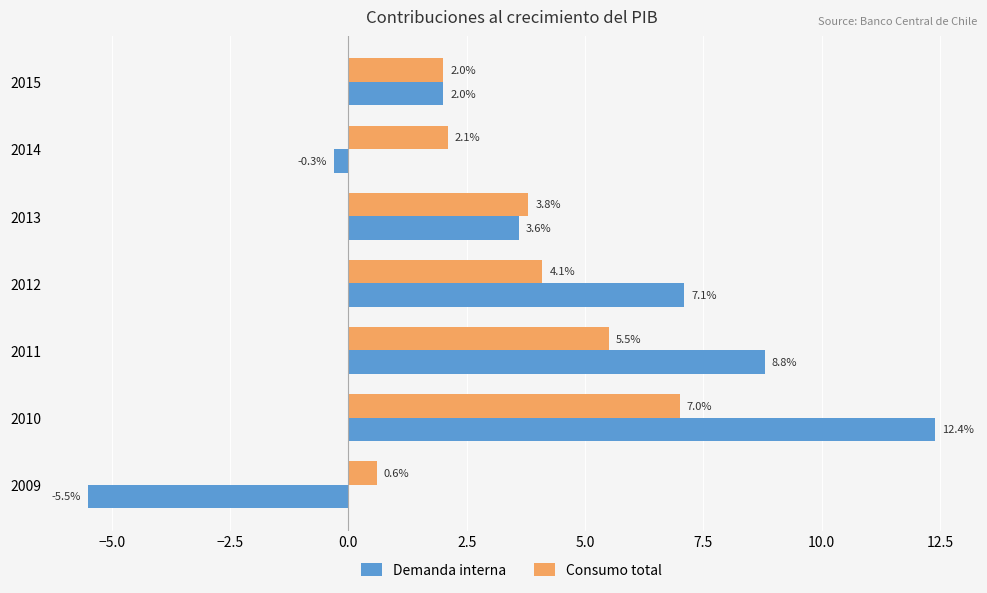

Count the number of data series in this chart.

2